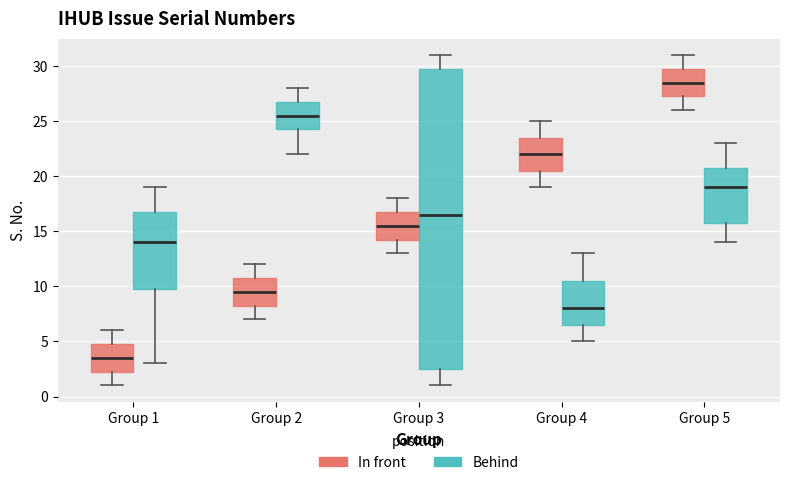

Which box has the lowest median line?

Group 1 (In front)